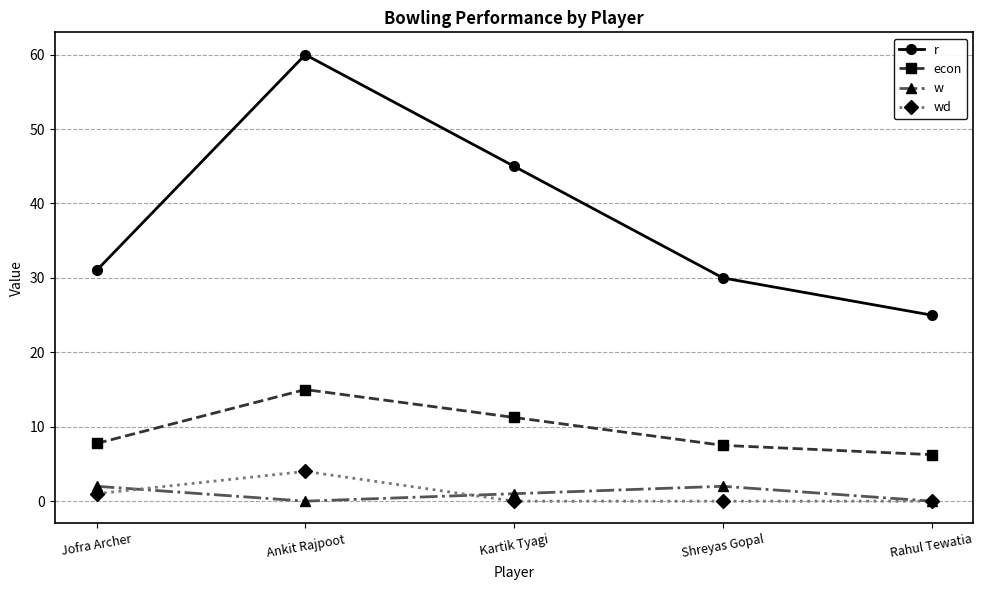

What is the label of the 2nd point from the left?

Ankit Rajpoot